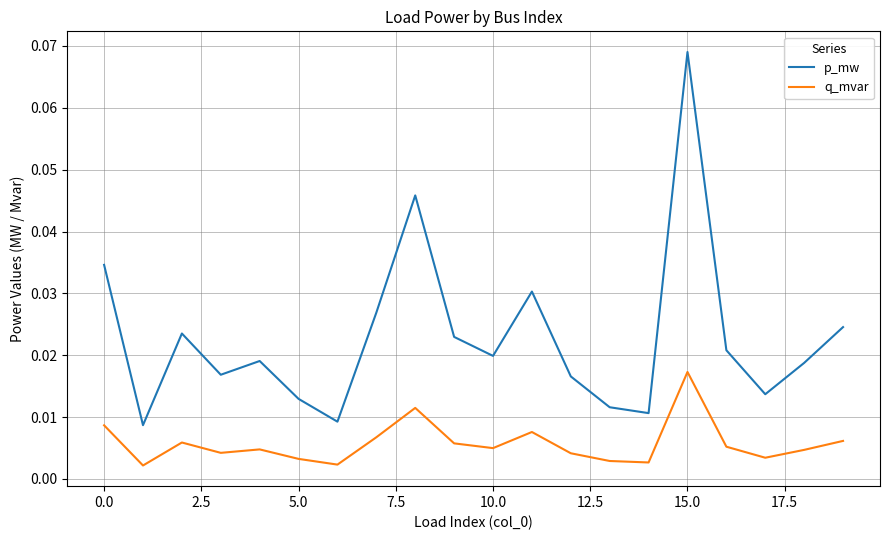

List the series in order of their overall mean, highest first.

p_mw, q_mvar